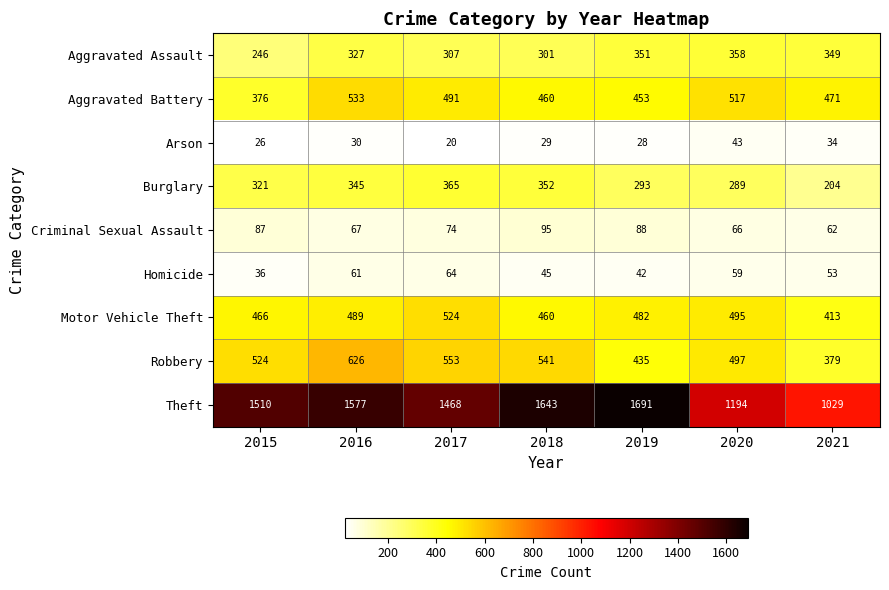

Which series has the largest total across all categories?

Theft